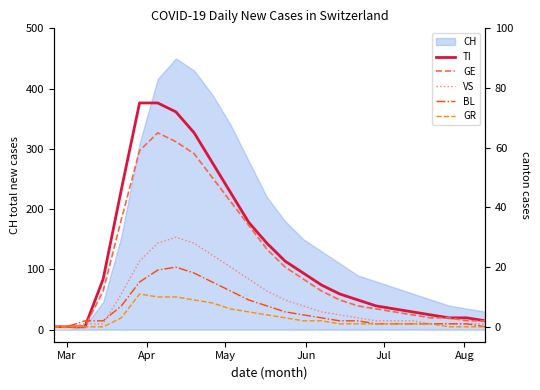

True or false: TI has more than 0 interior local peaks.

False